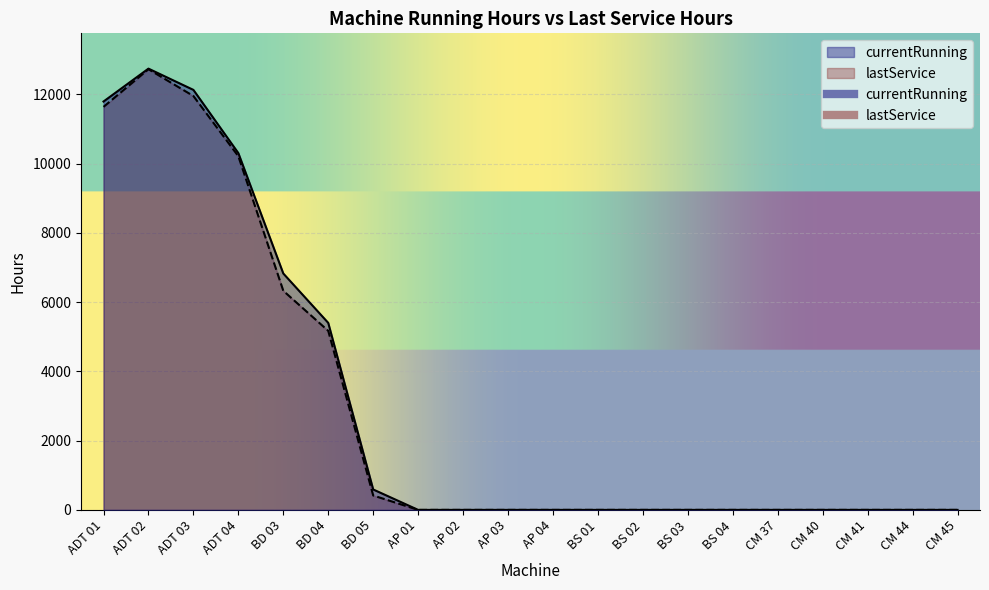

Which category has the lowest value across all series?

AP 01